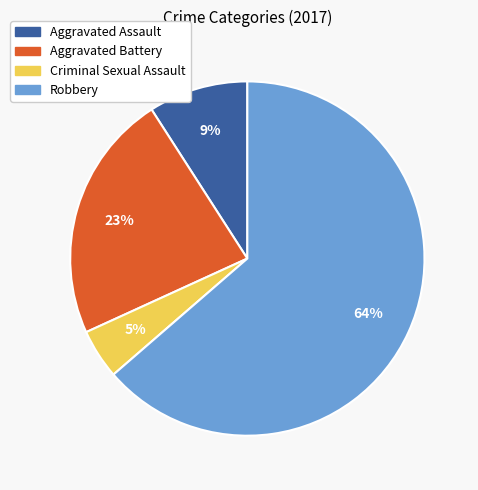

The Robbery slice represents 76% of the pie. True or false?

False